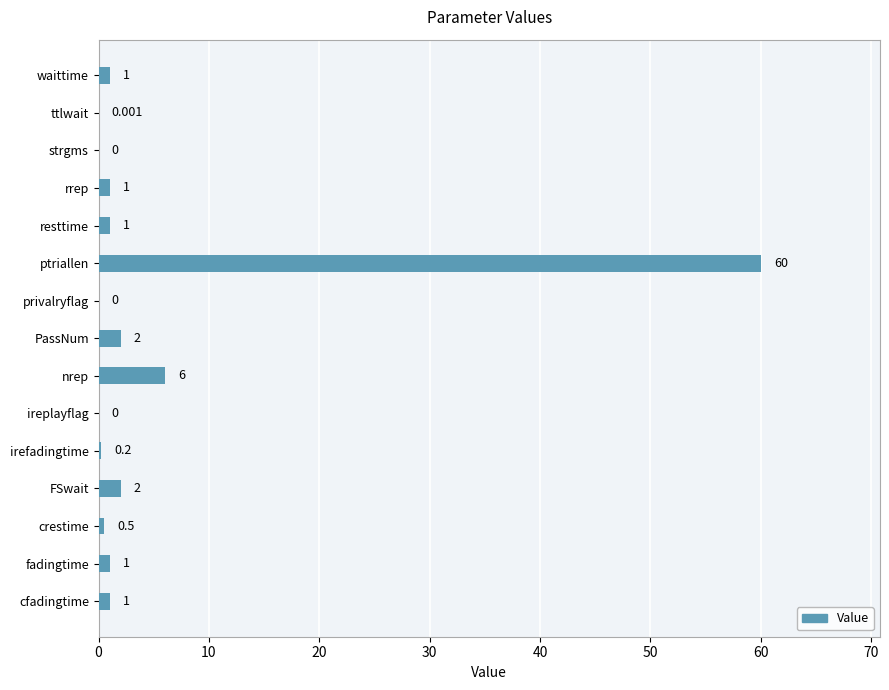

At which category does the chart reach its peak across all series?

ptriallen